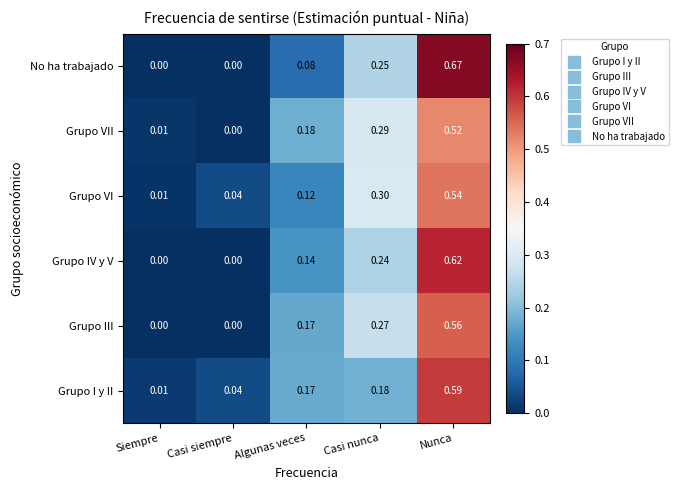

Rank the series by their maximum value, from highest to lowest.

No ha trabajado, Grupo IV y V, Grupo I y II, Grupo III, Grupo VI, Grupo VII